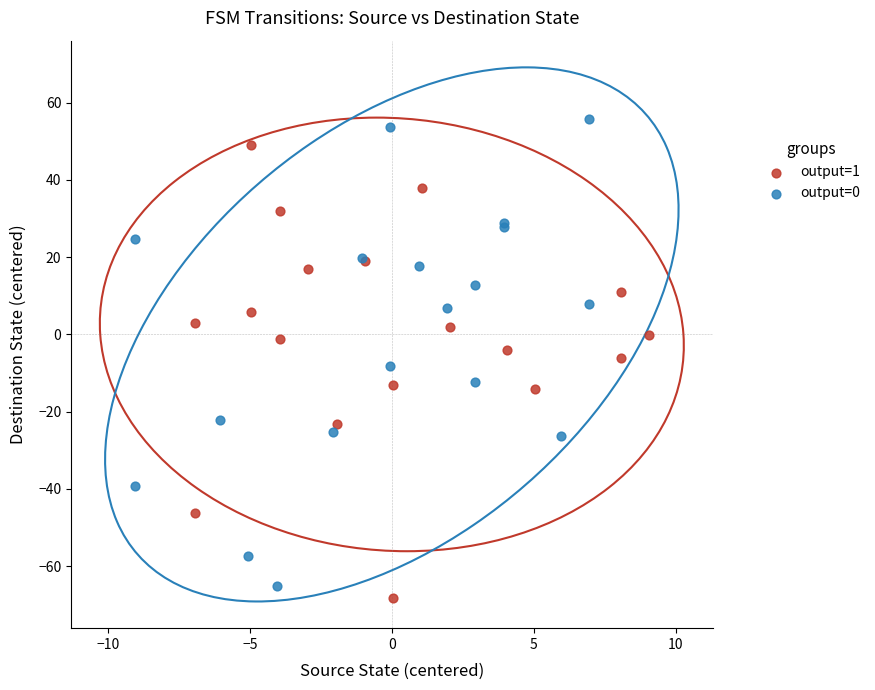

What are all the series names shown in the legend?

output=1, output=0